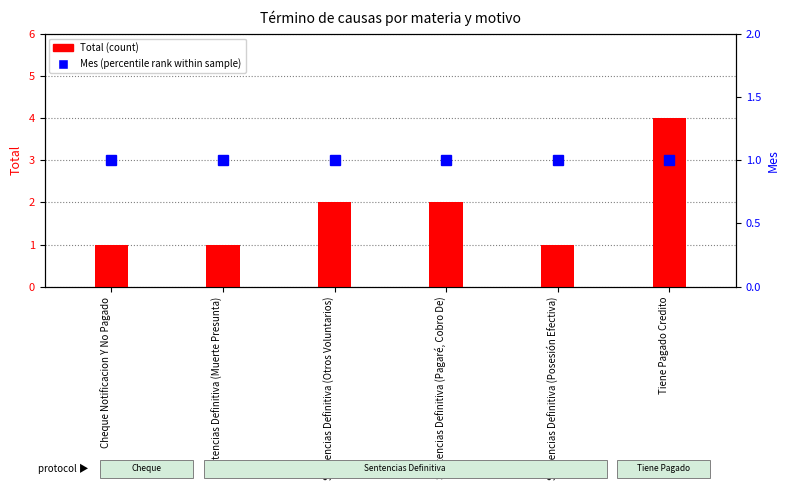

At how many categories does at least one series exceed 2?

1